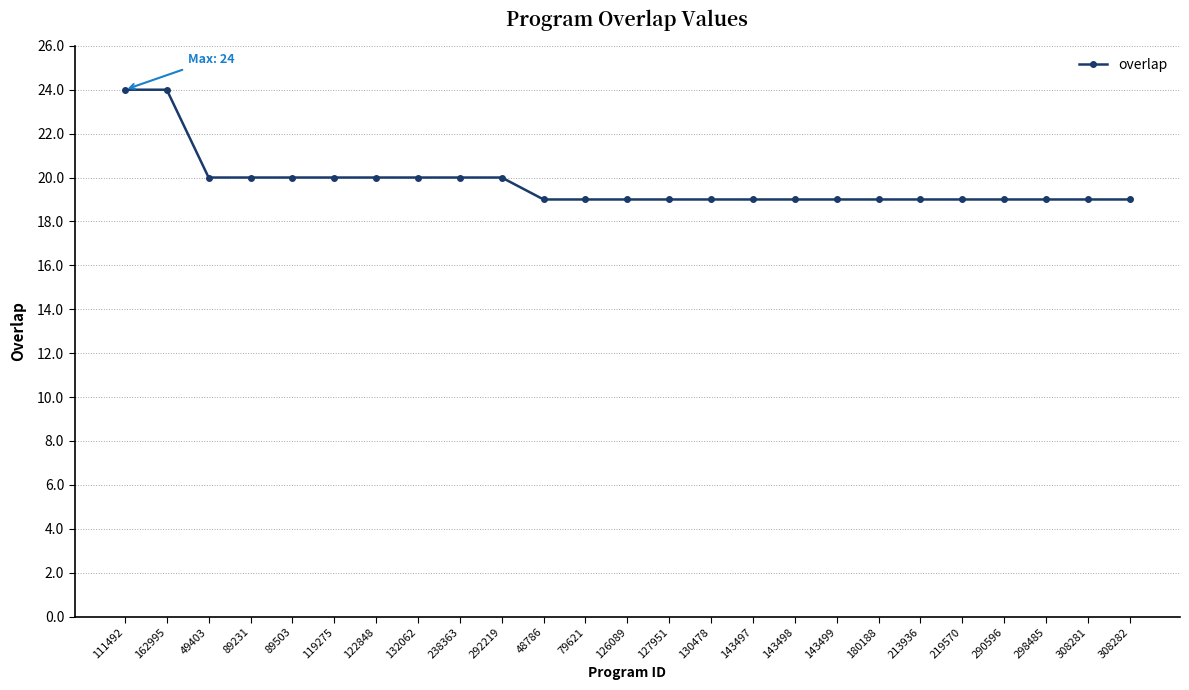

What is the label of the 25th point from the right?

111492